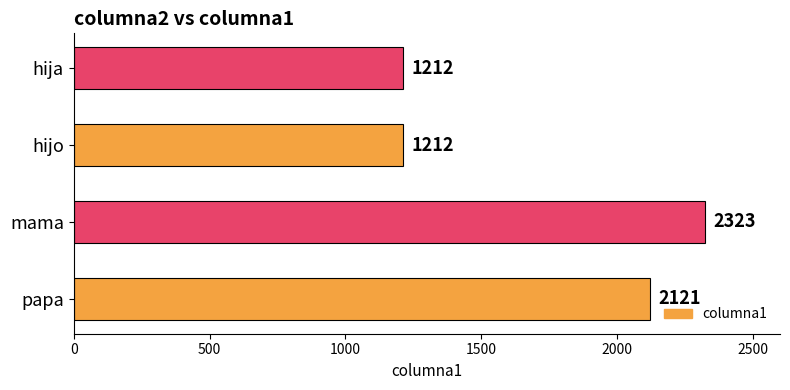

What is the difference between the second highest and minimum values?

909